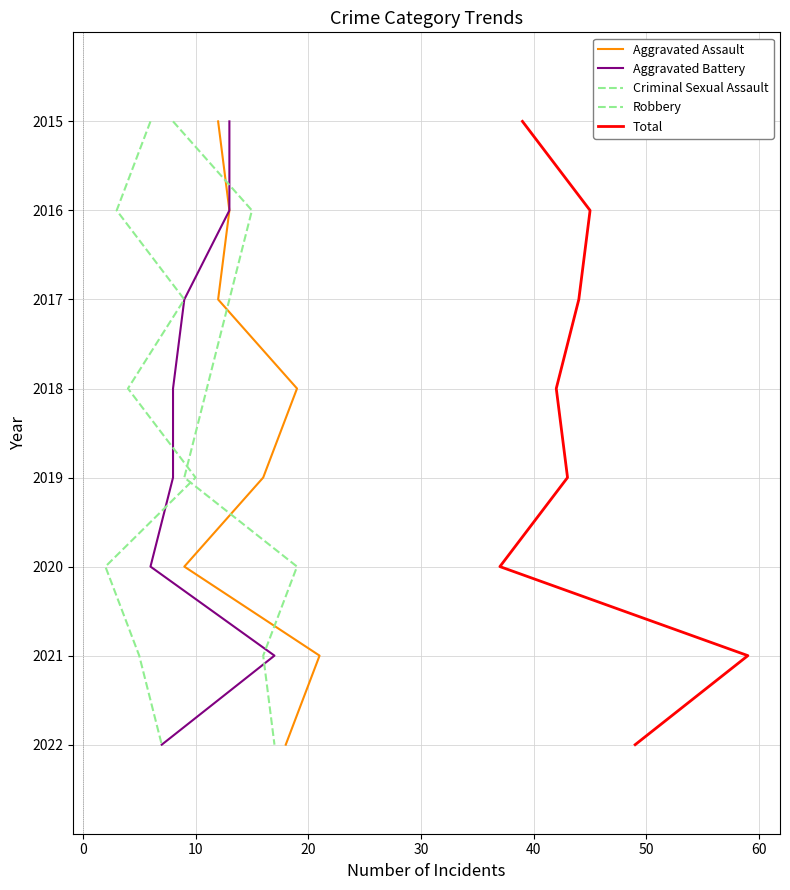

True or false: Aggravated Assault and Criminal Sexual Assault cross at least once.

False